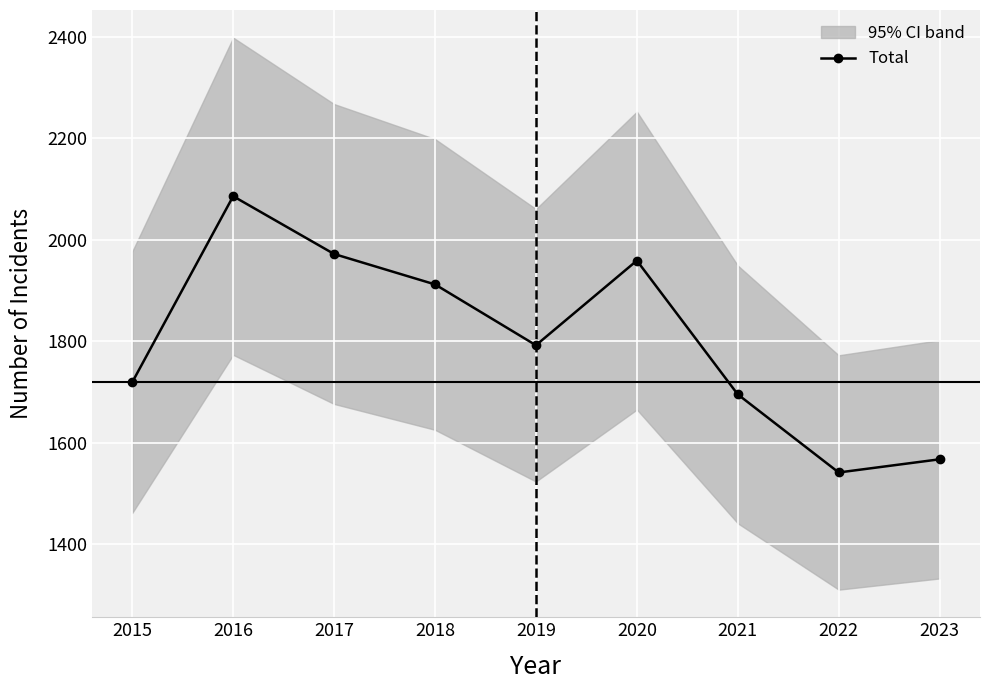

Is it true that the value at 2021 is 1695?

True